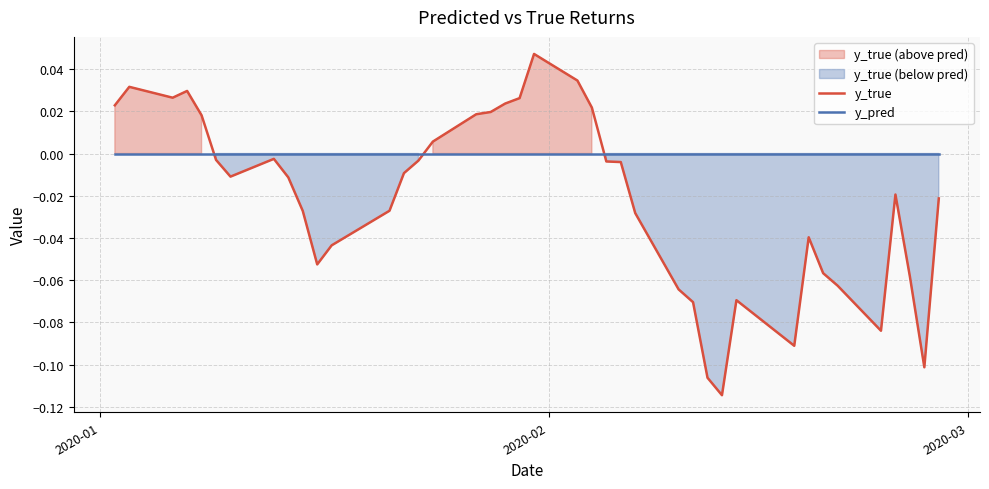

List the series in order of their peak value, lowest first.

y_pred, y_true